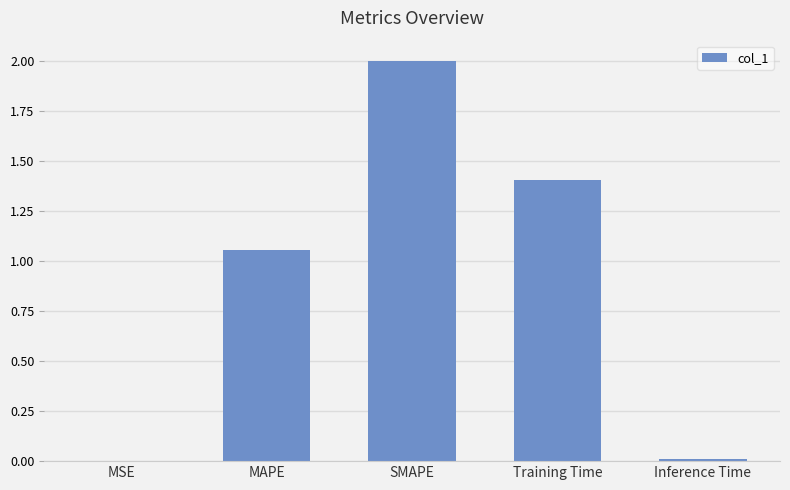

What is the ratio of the value at MAPE to the value at Training Time?

0.8